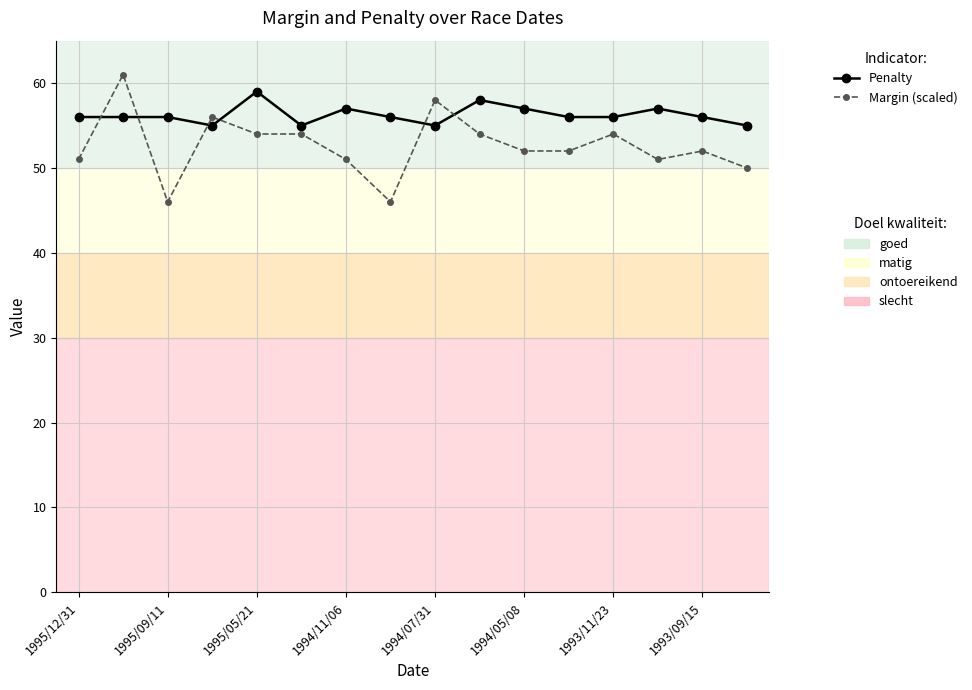

How many lines are shown in the chart?

2